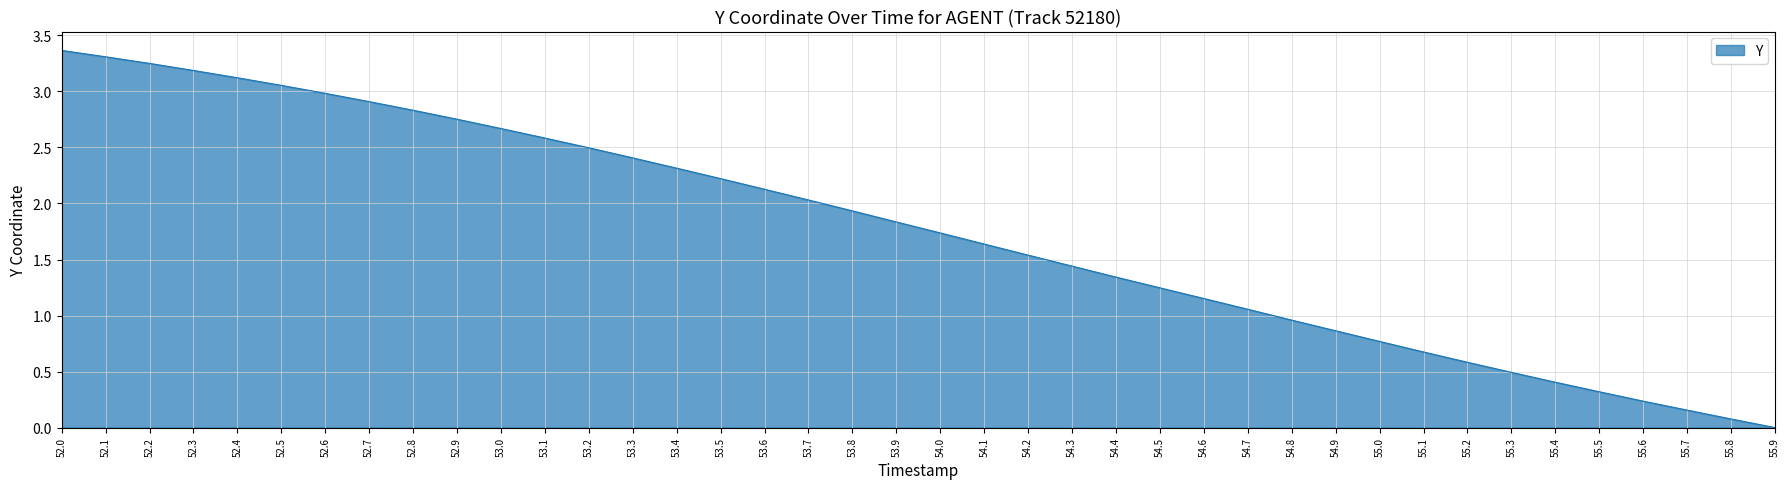

Where does the data first go above 1?

52.0